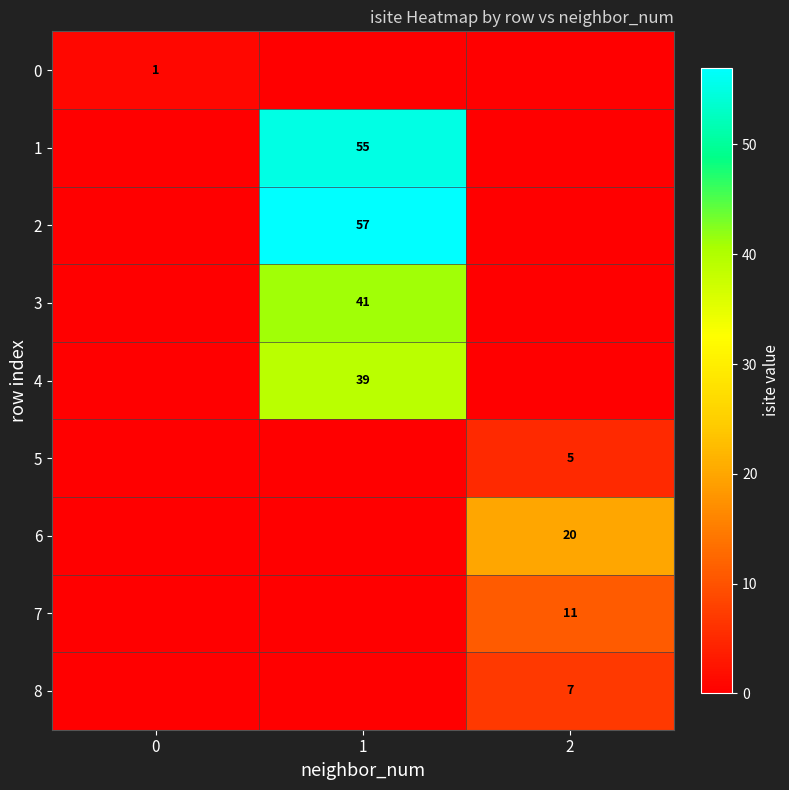

The value of 7 at 2 is 15. True or false?

False